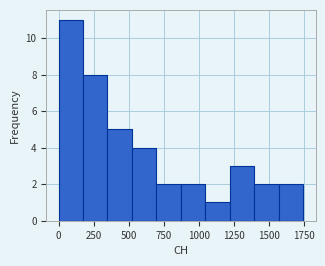

Around what value on the x-axis is the tallest bar? Give the approximate position of its centre, as read against the axis.

100